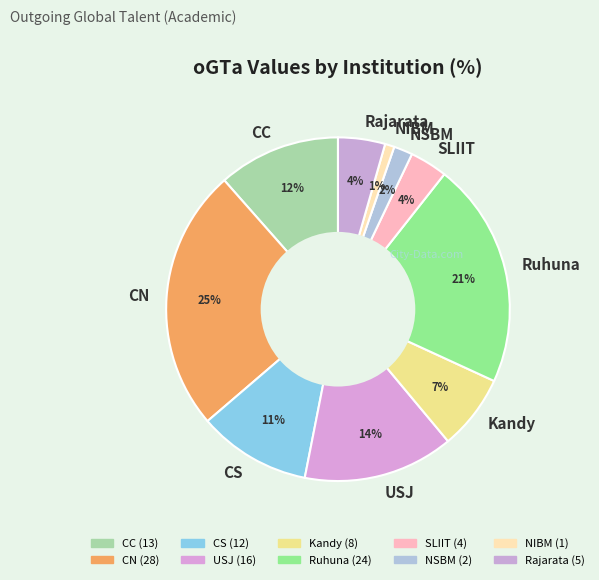

How many segments does this pie chart have?

10